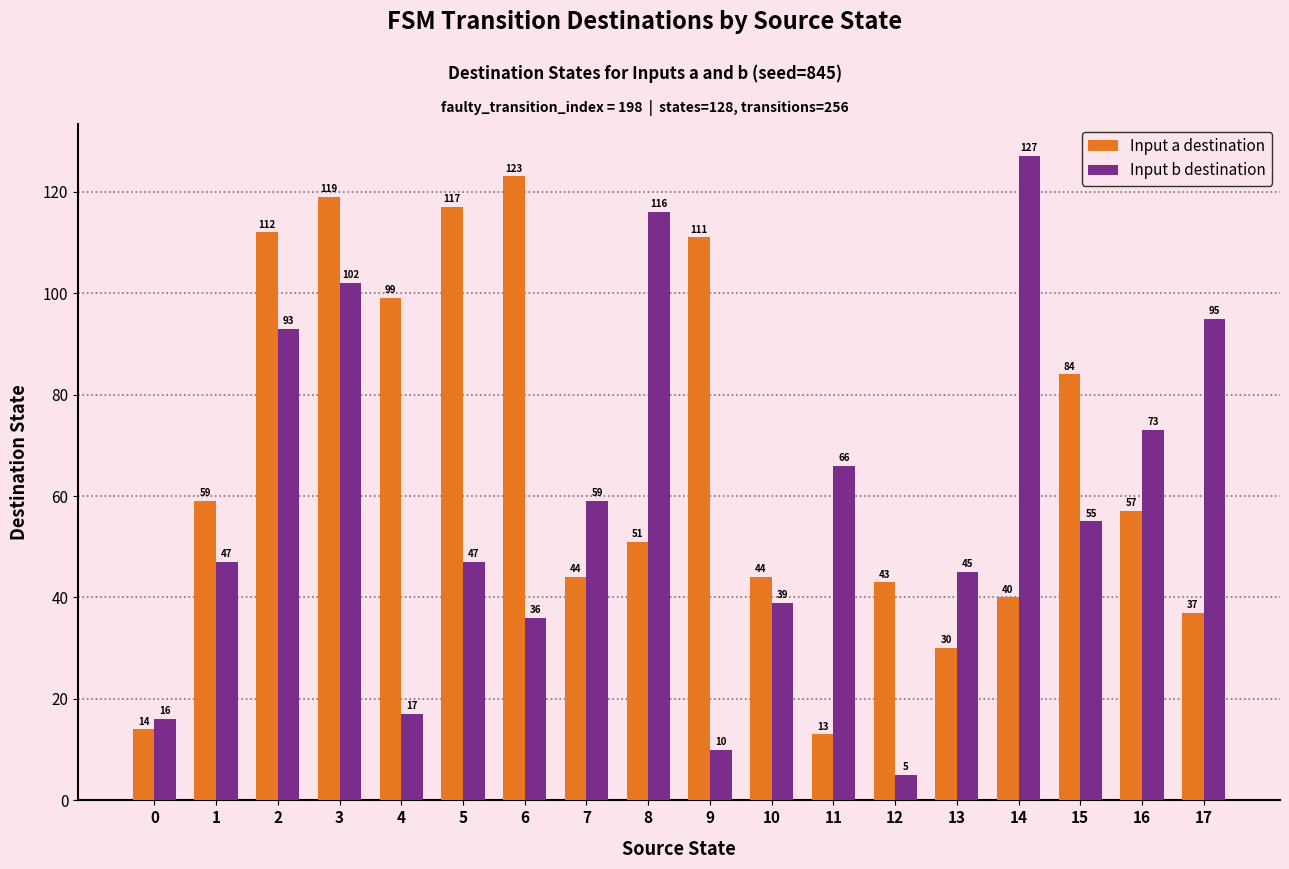

What is the difference between the highest and lowest values at 4?

82